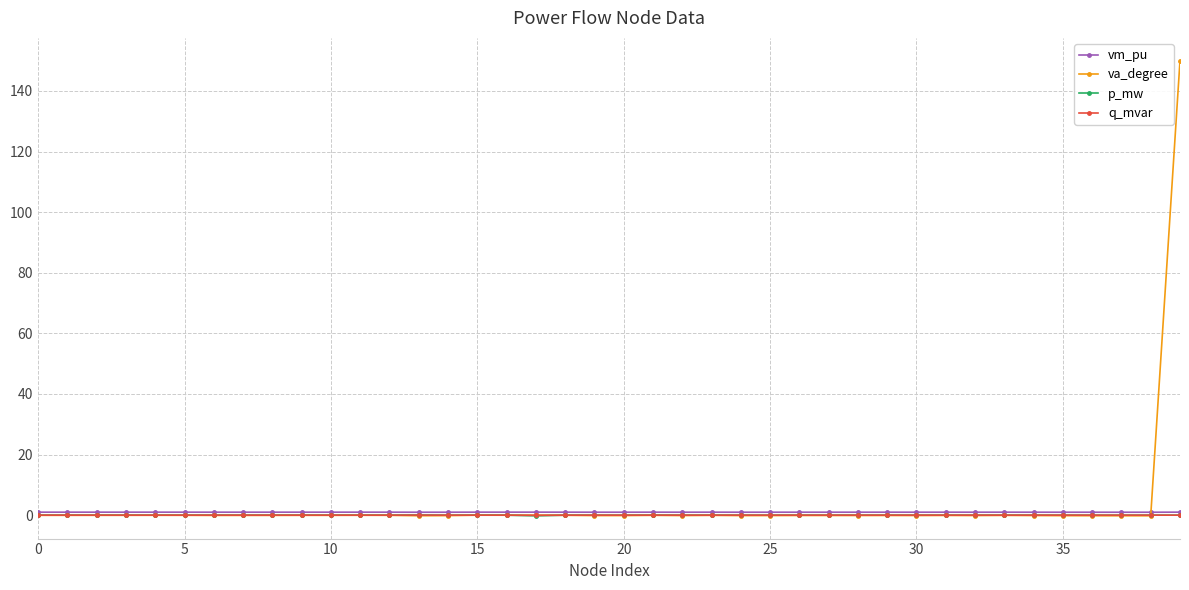

What is the maximum value shown in the chart?

150.0